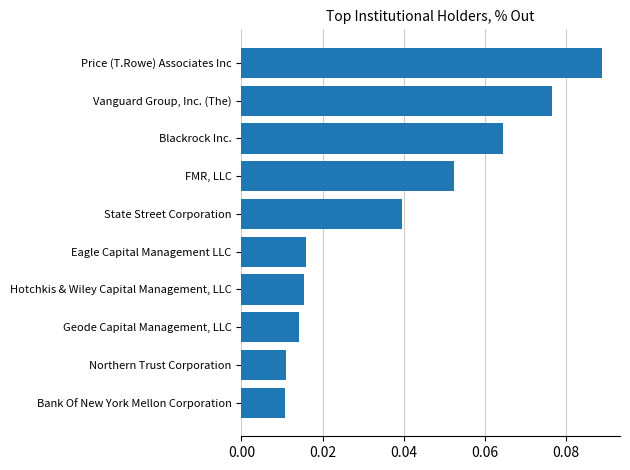

Is it true that the value at Price (T.Rowe) Associates Inc is 0.0?

False